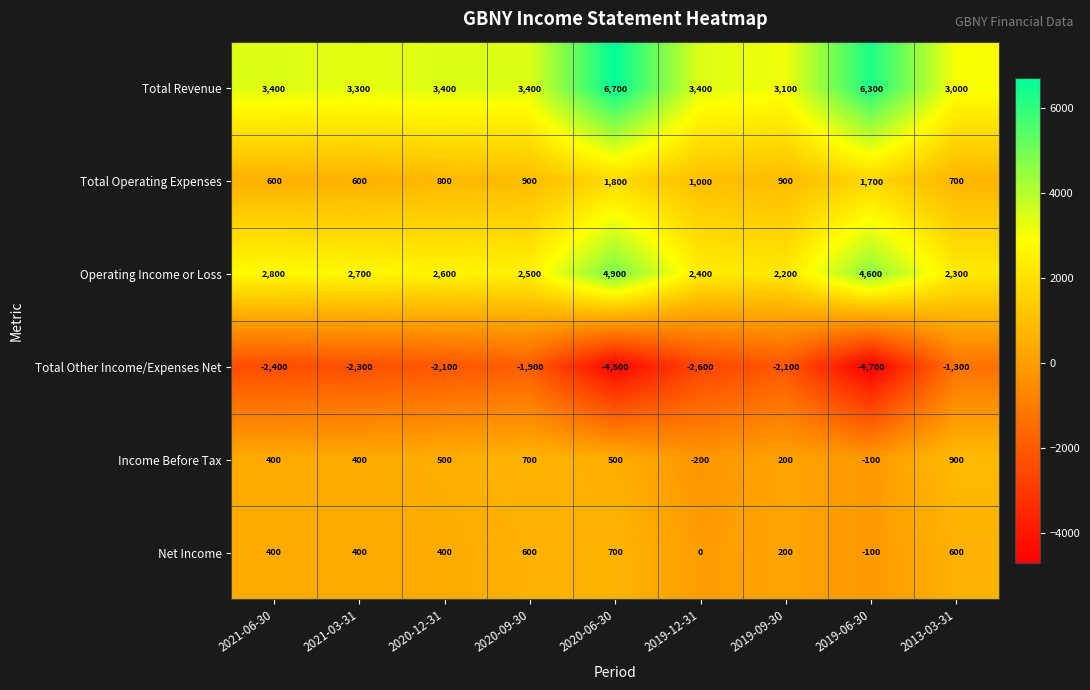

The value of Total Revenue at 2019-09-30 is 3100. True or false?

True